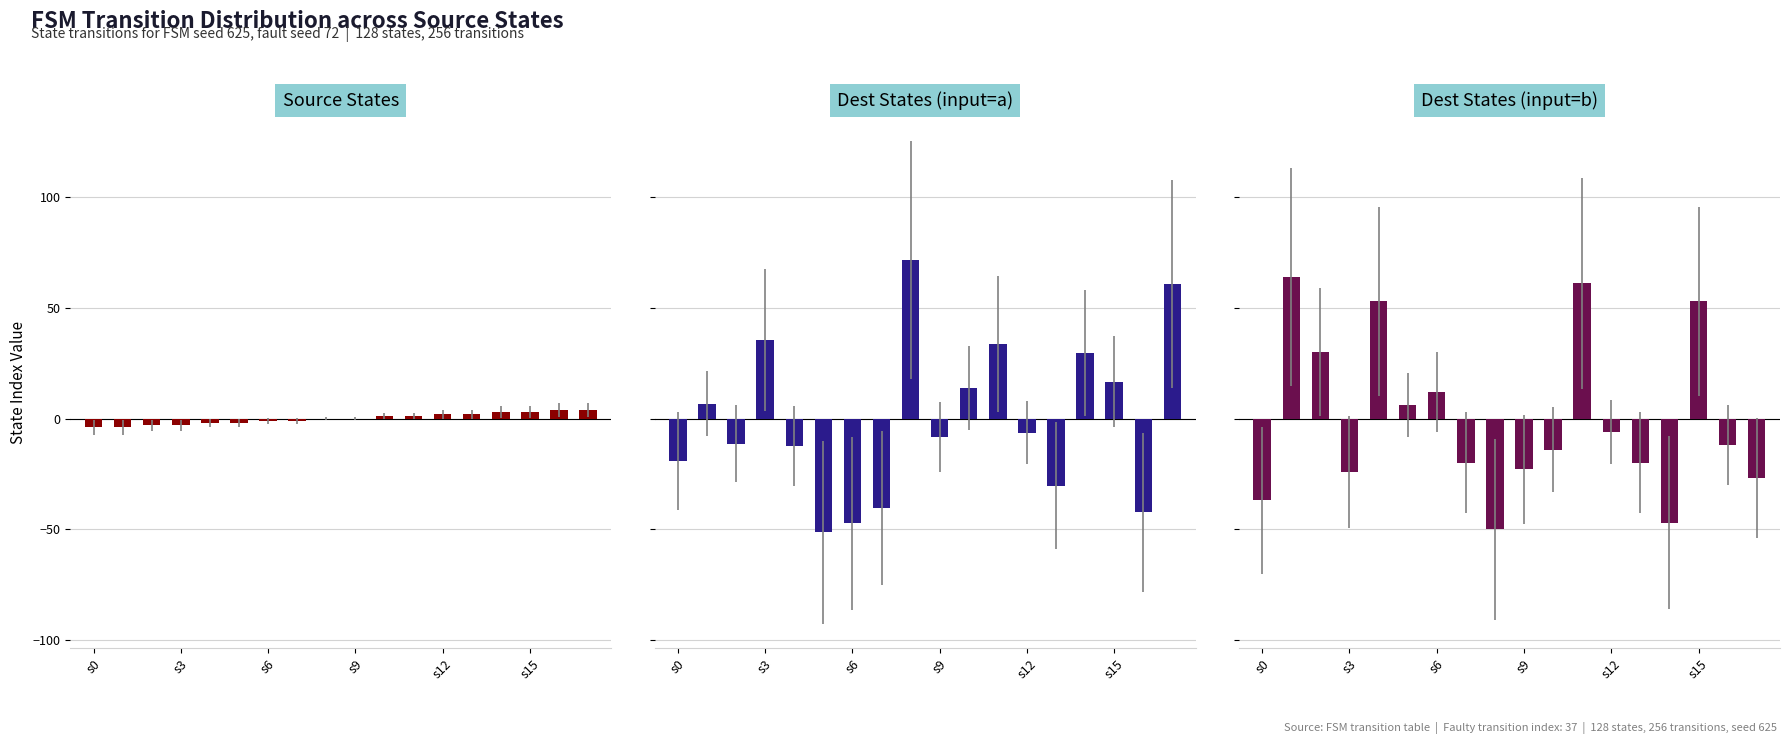

How many negative values does the Dest States (input=b) series have?

11